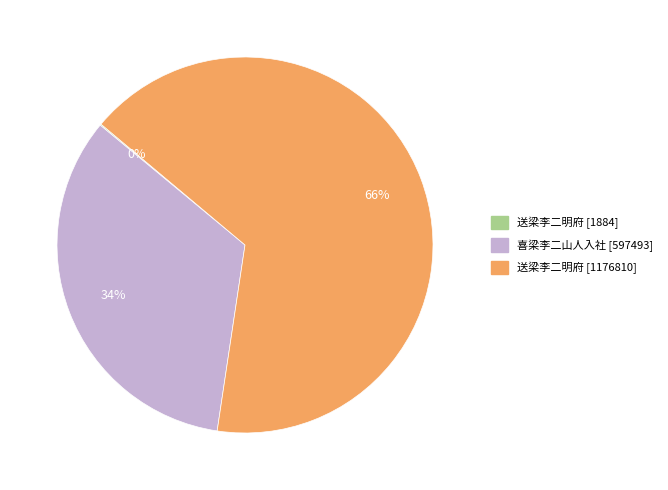

To the nearest percent, what is the average slice percentage?

33%